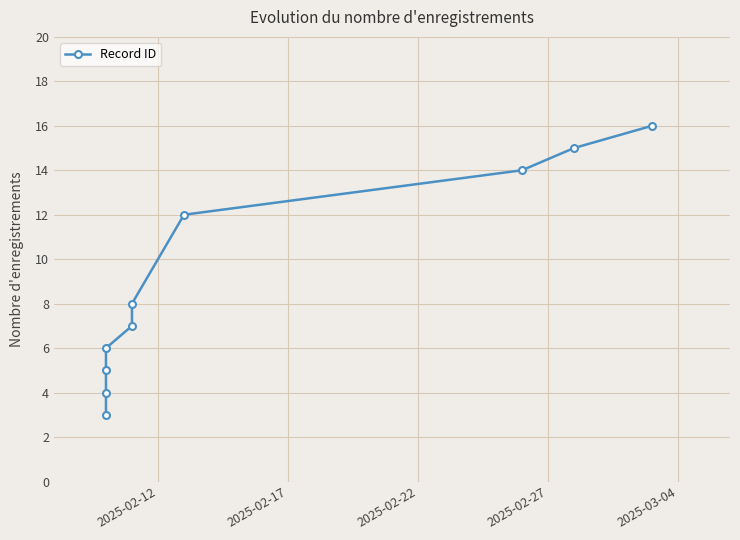

Count the number of values greater than 8.

4